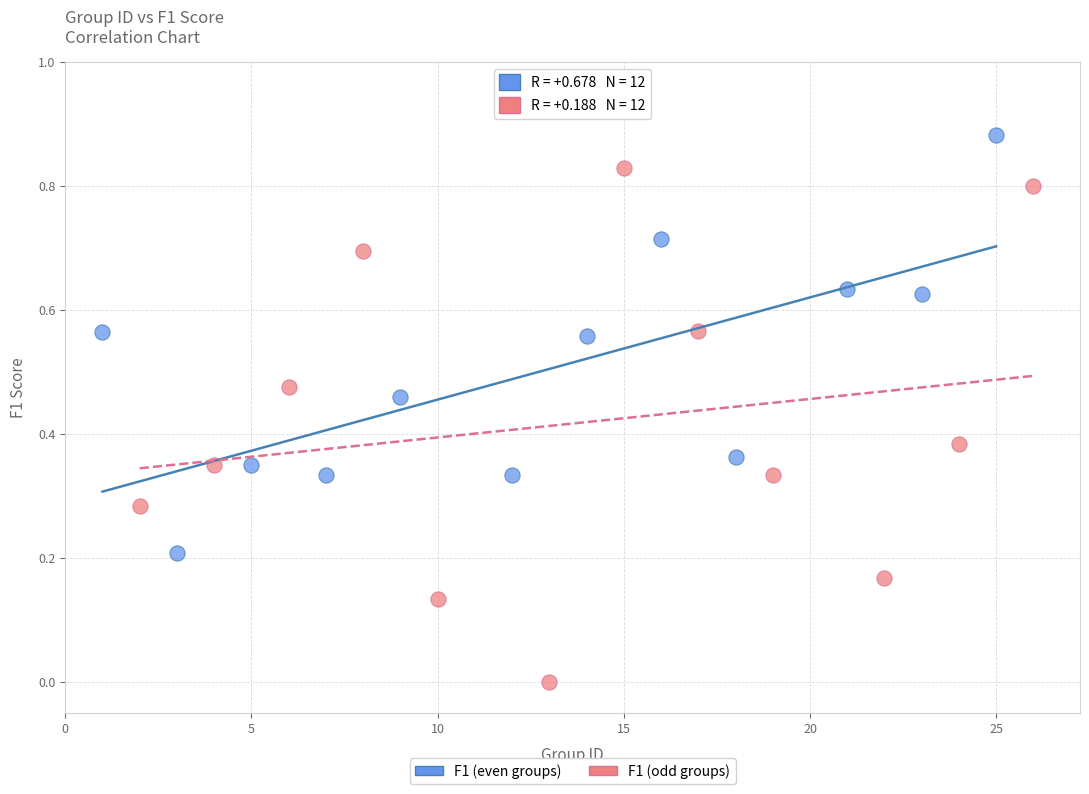

Which series reaches the minimum Y coordinate?

F1 (odd groups)